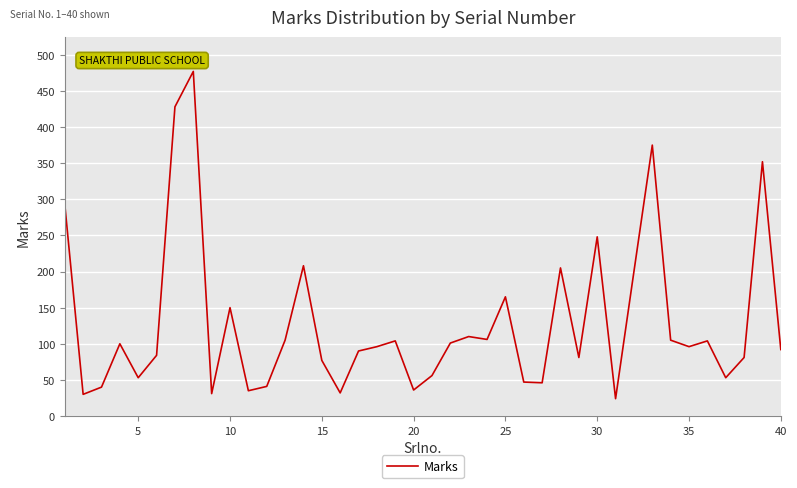

What is the difference between the maximum and minimum values?

453